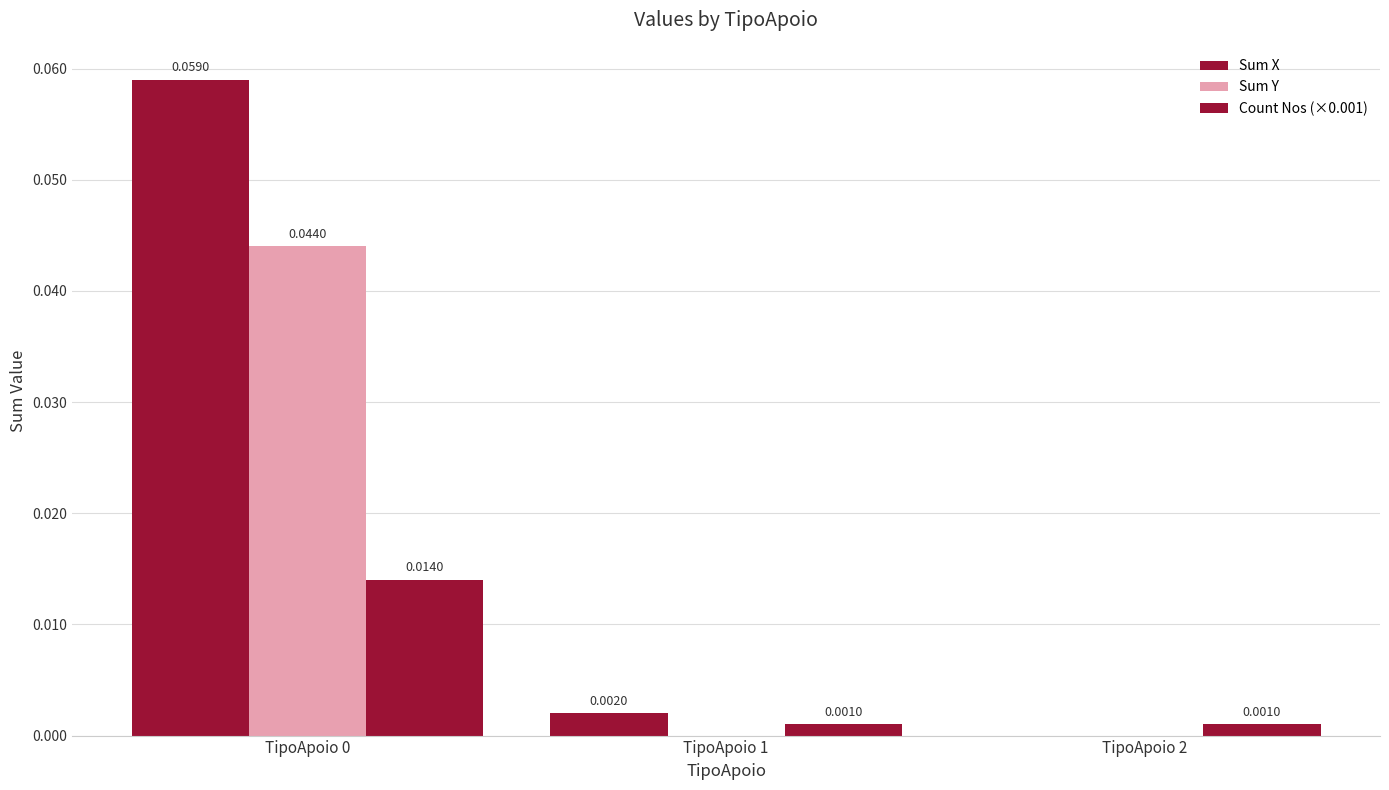

Reading left to right, list all the values displayed in this chart.

Sum X: 0.1	0.0	0.0
Sum Y: 0.0	0.0	0.0
Count Nos (×0.001): 0.0	0.0	0.0